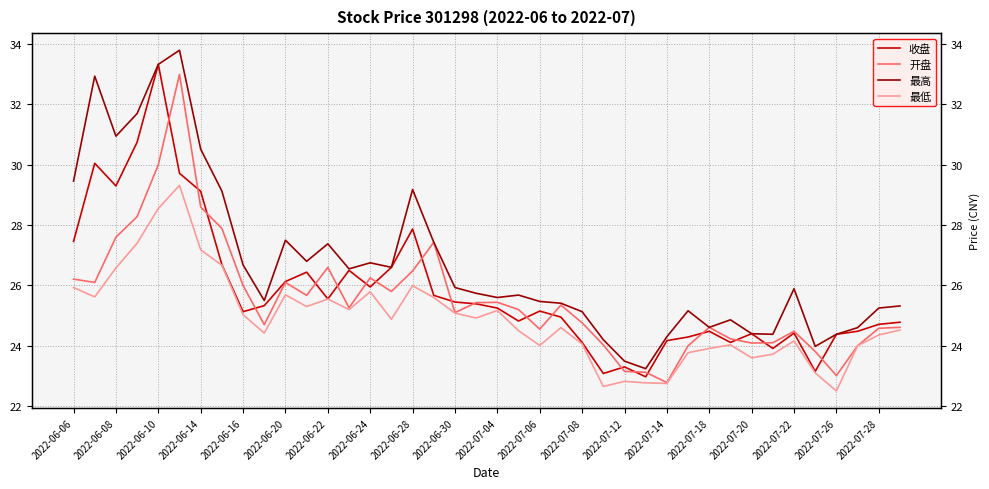

What is the sum of the 开盘 values at 2022-06-30 and 25?

48.7